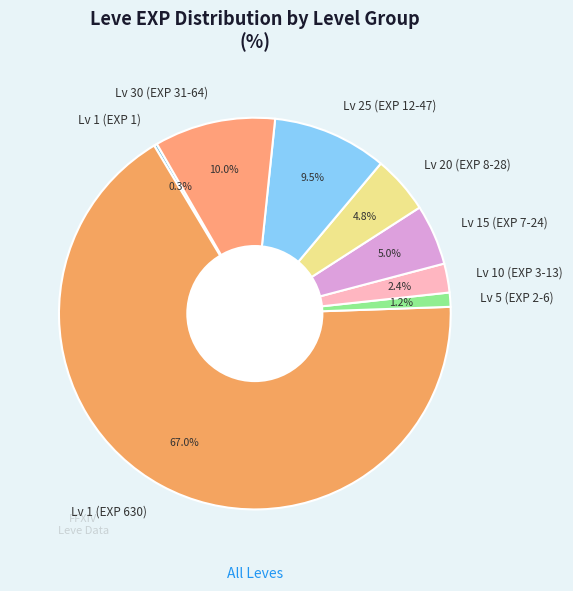

Combined, do Lv 25 (EXP 12-47) and Lv 30 (EXP 31-64) account for over 50%?

No